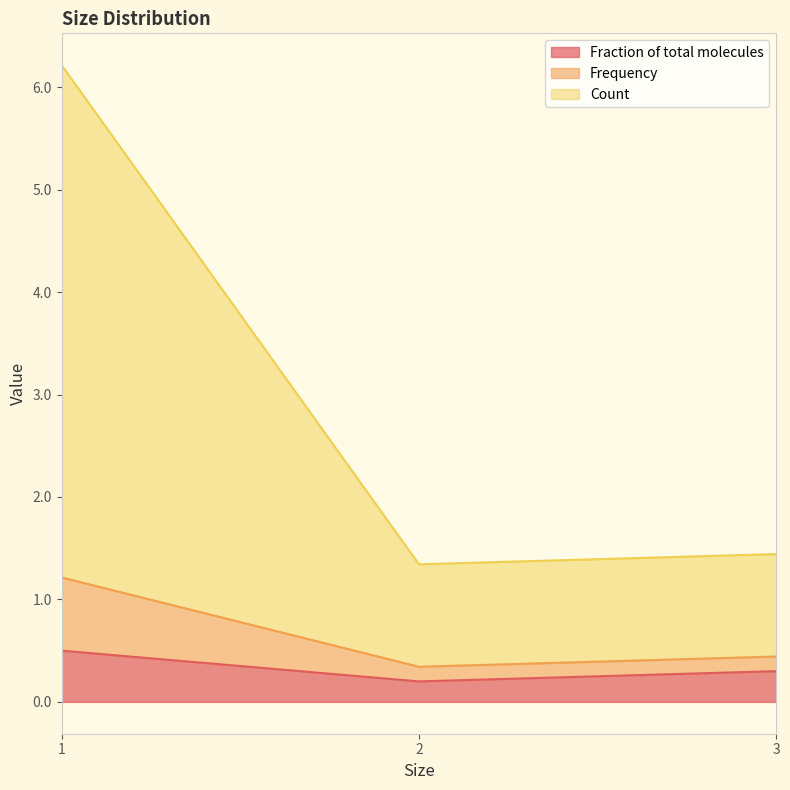

What is the total value across all series at 3?

1.4